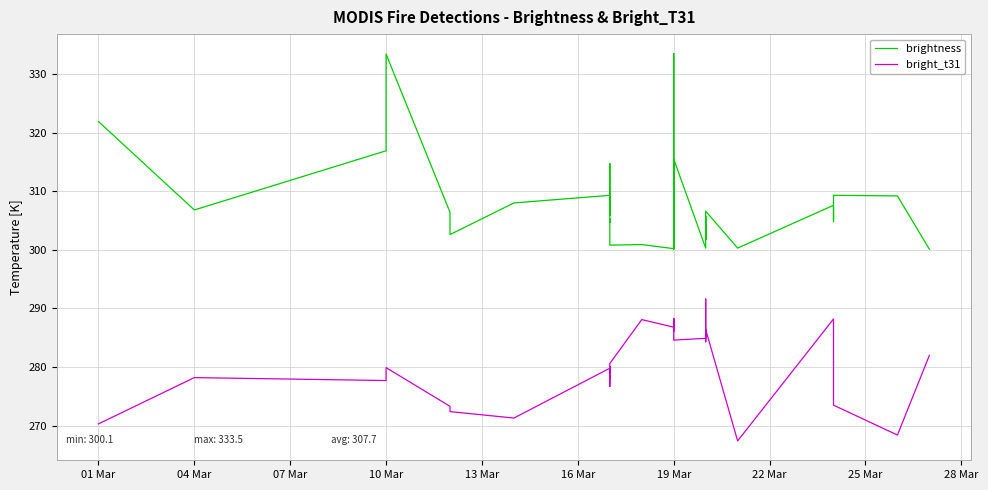

Which series has the largest range (max minus min)?

brightness